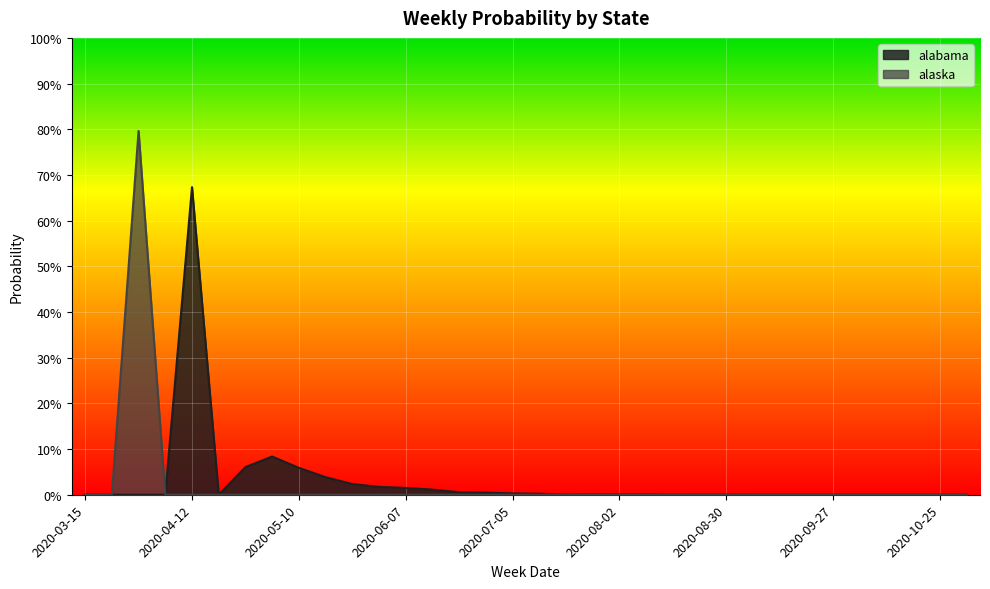

True or false: alaska and alabama intersect in this chart.

False